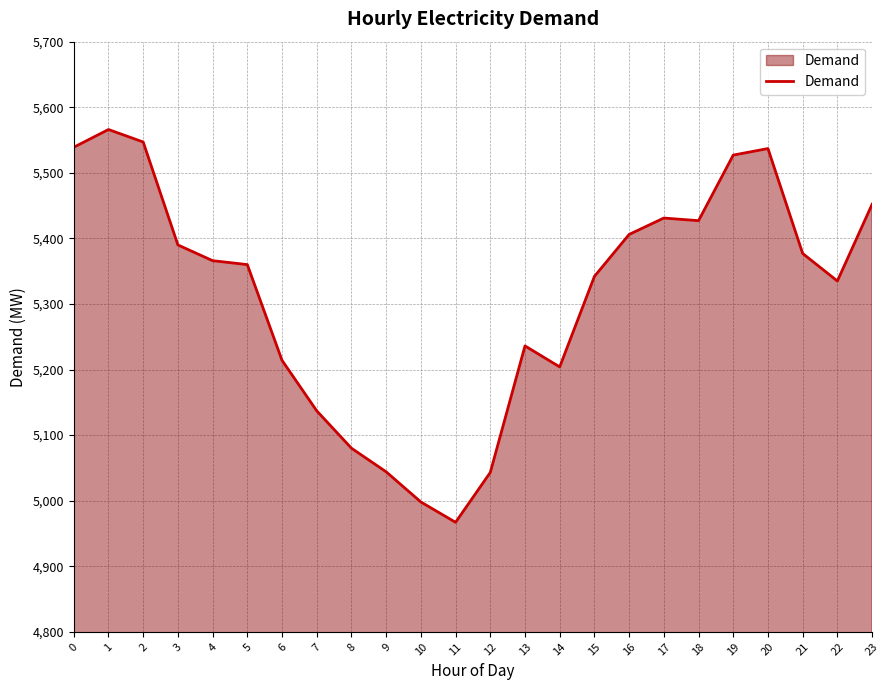

Between 11 and 13, which is larger?

13